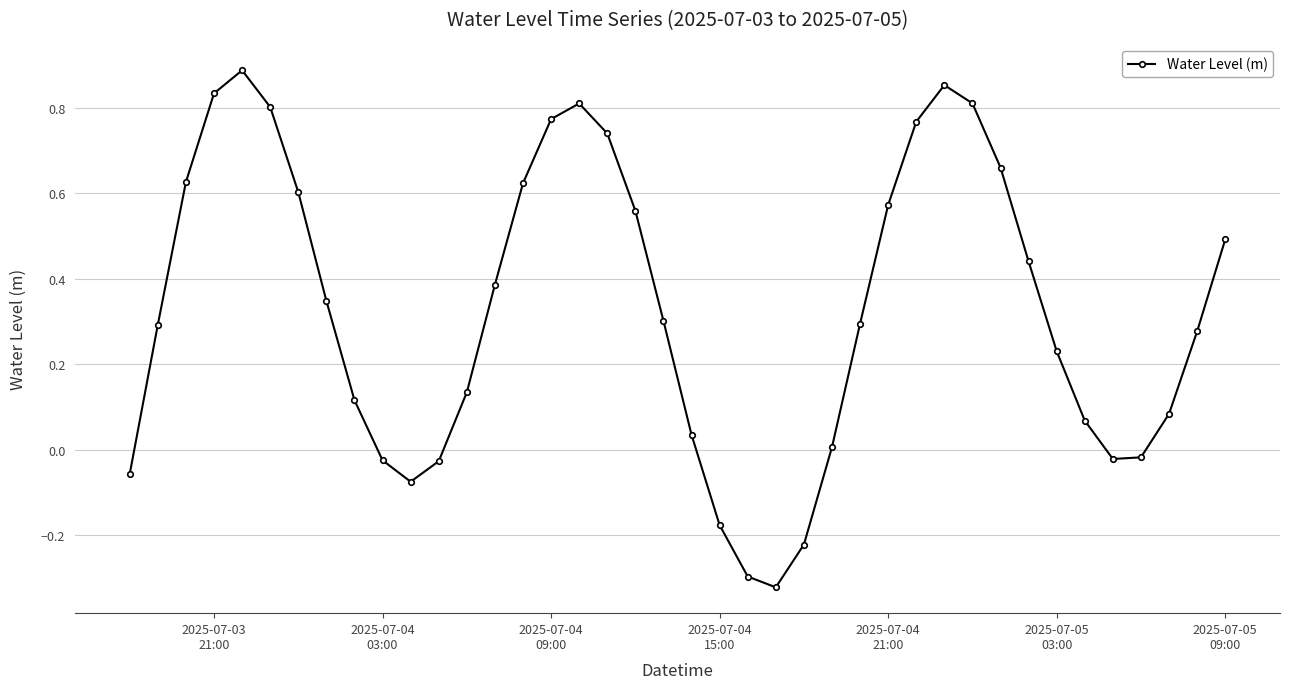

How many points are lower than both their immediate neighbors (excluding endpoints)?

3